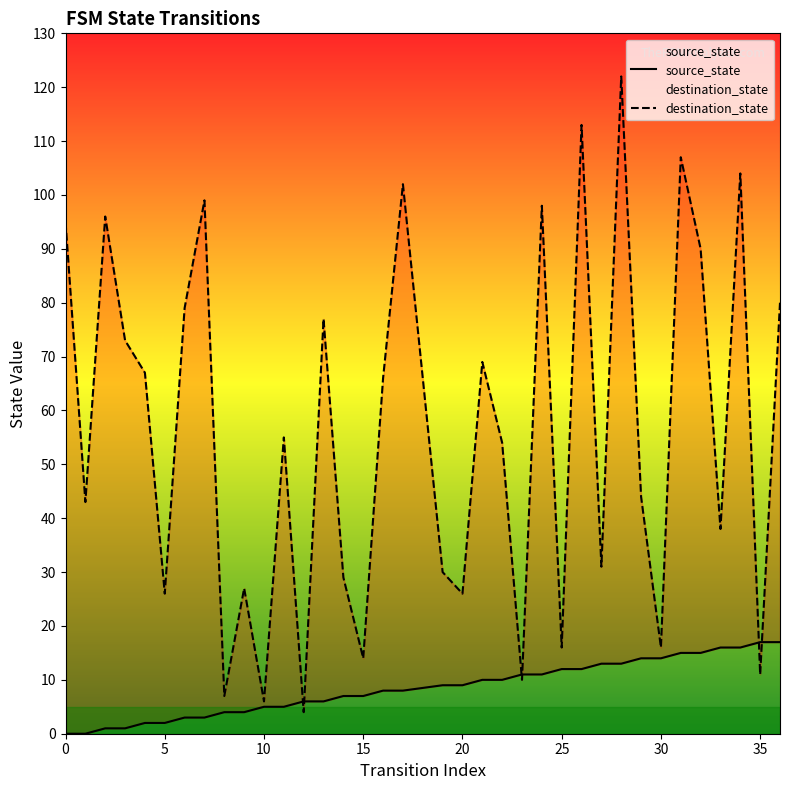

Which category has the lowest value in the destination_state series?

12